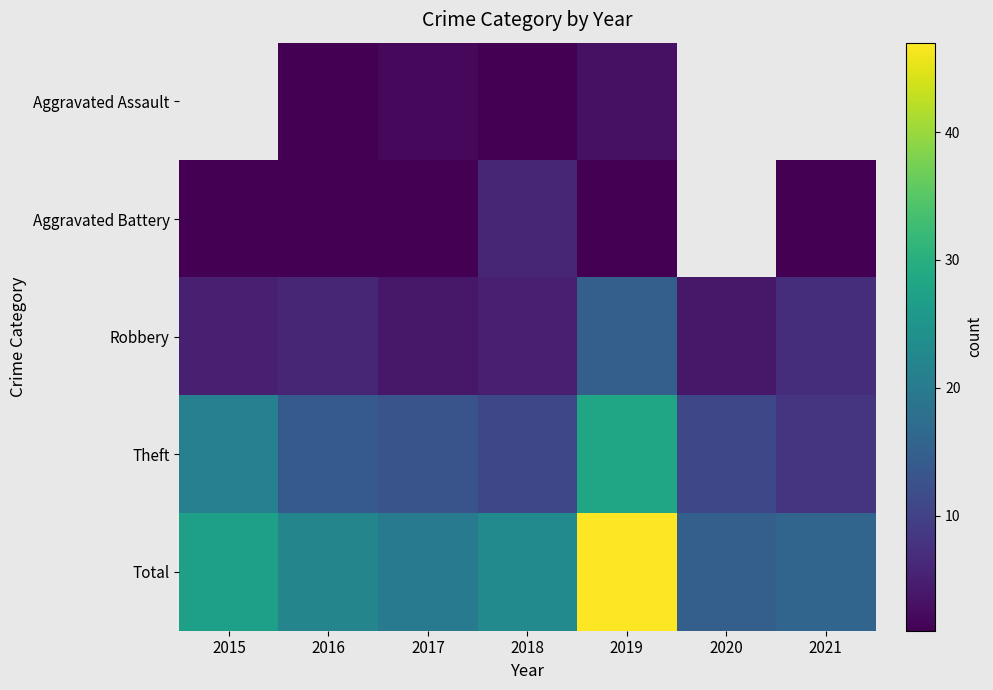

How many data points does each series have?

7